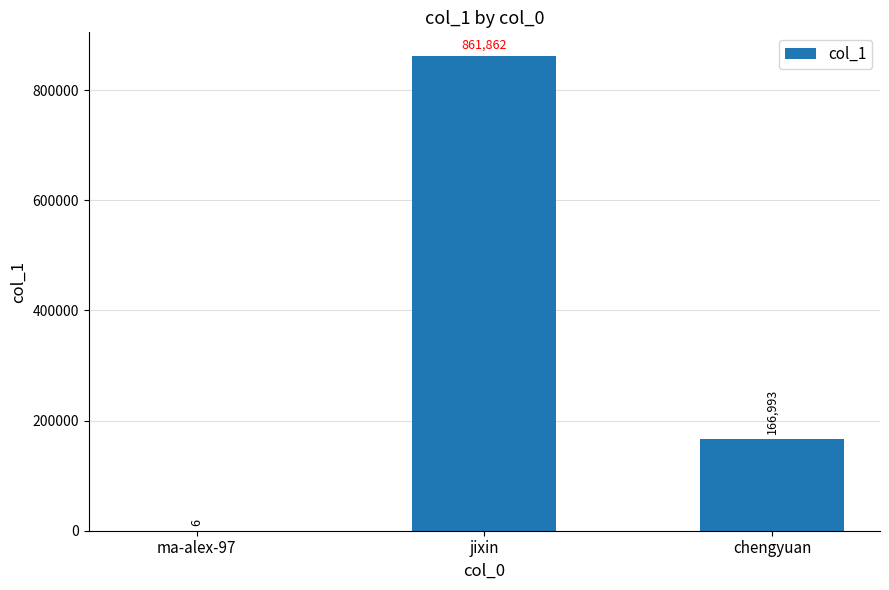

What is the sum of all values?

1028861